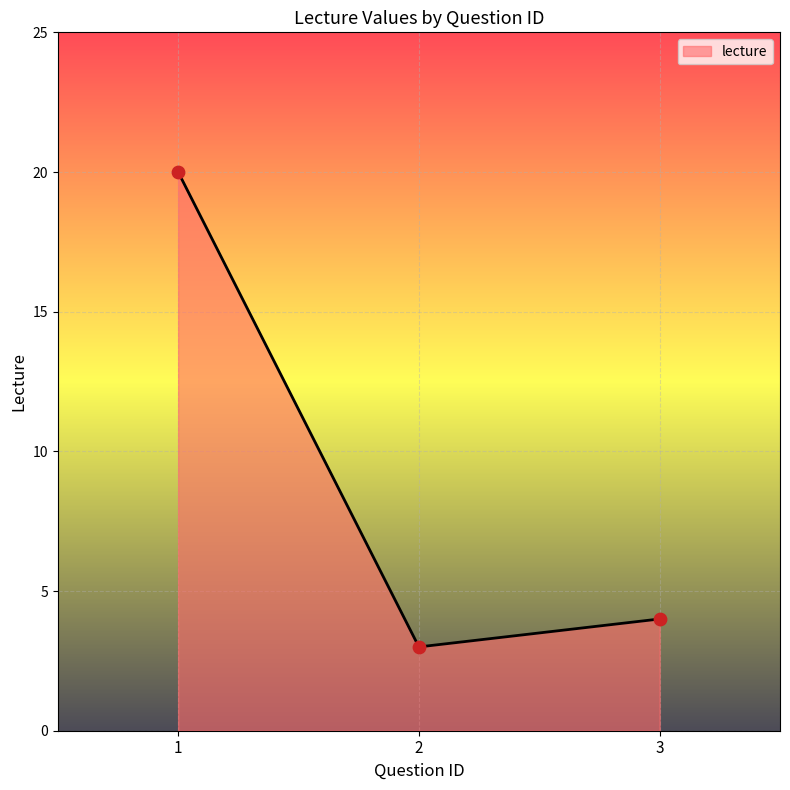

What is the ratio of the value at 3 to the value at 1?

0.2